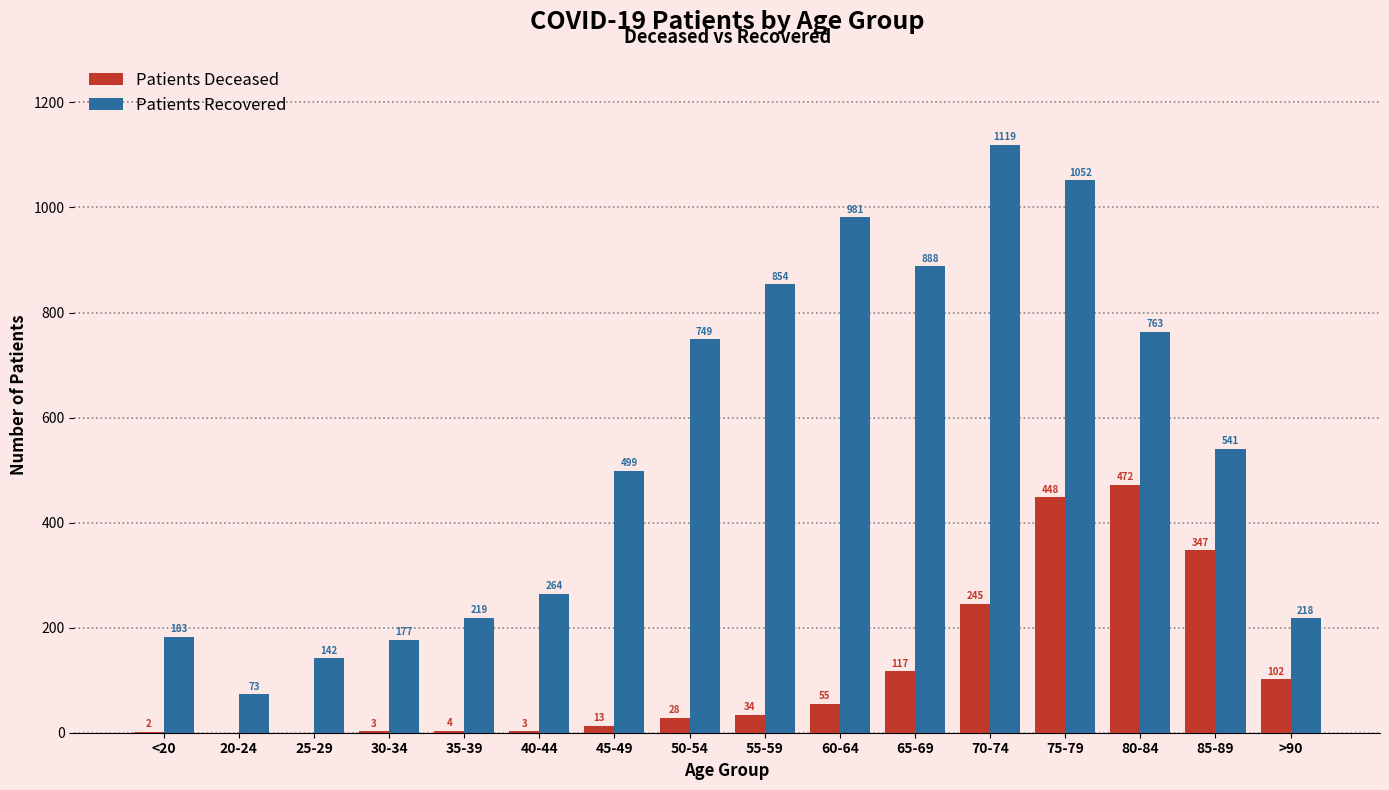

What is the total value across all series at 85-89?

888